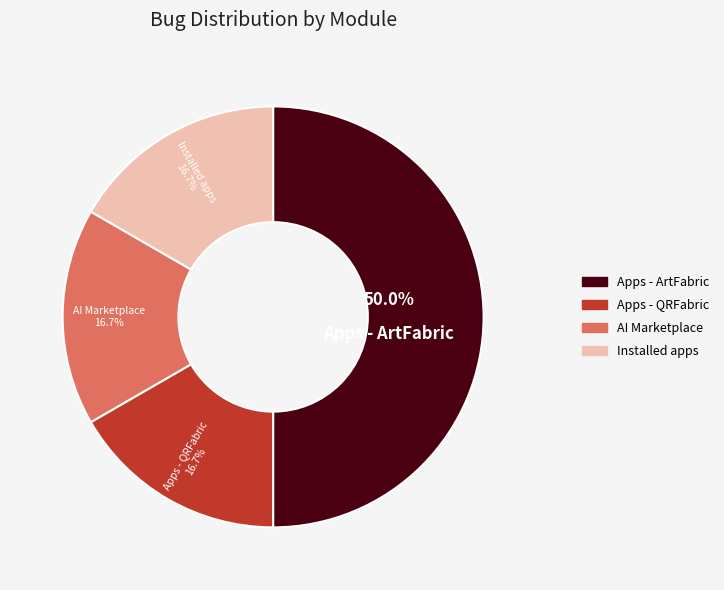

Between Apps - ArtFabric and AI Marketplace, which is larger?

Apps - ArtFabric